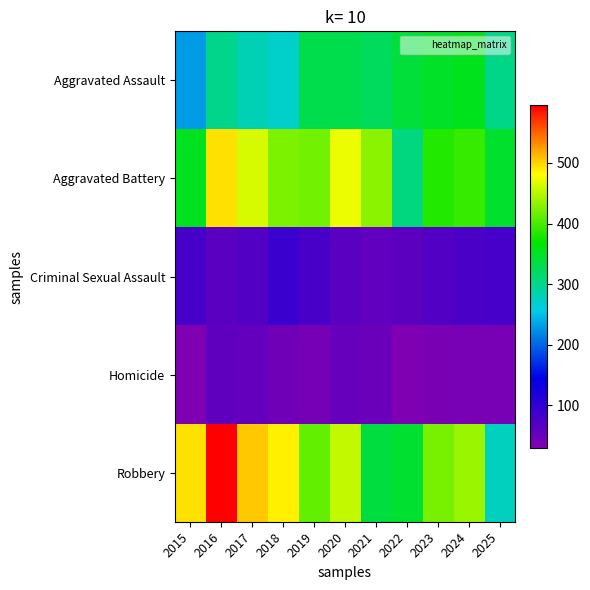

At how many categories does at least one series exceed 31?

11